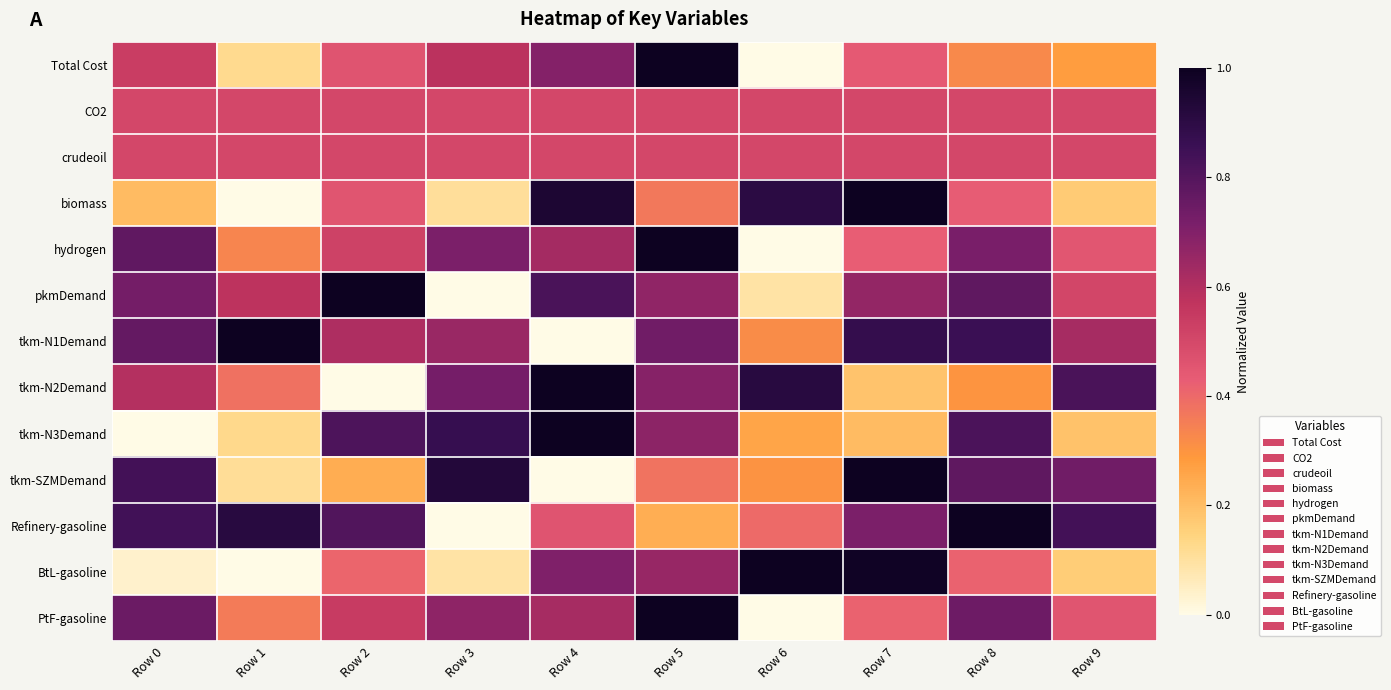

Reading left to right, list all the values displayed in this chart.

Total Cost: Row 0=0.5	Row 1=0.1	Row 2=0.5	Row 3=0.6	Row 4=0.7	Row 5=1.0	Row 6=0.0	Row 7=0.4	Row 8=0.3	Row 9=0.3
CO2: Row 0=0.5	Row 1=0.5	Row 2=0.5	Row 3=0.5	Row 4=0.5	Row 5=0.5	Row 6=0.5	Row 7=0.5	Row 8=0.5	Row 9=0.5
crudeoil: Row 0=0.5	Row 1=0.5	Row 2=0.5	Row 3=0.5	Row 4=0.5	Row 5=0.5	Row 6=0.5	Row 7=0.5	Row 8=0.5	Row 9=0.5
biomass: Row 0=0.2	Row 1=0.0	Row 2=0.5	Row 3=0.1	Row 4=0.9	Row 5=0.4	Row 6=0.9	Row 7=1.0	Row 8=0.4	Row 9=0.2
hydrogen: Row 0=0.8	Row 1=0.3	Row 2=0.5	Row 3=0.7	Row 4=0.6	Row 5=1.0	Row 6=0.0	Row 7=0.4	Row 8=0.7	Row 9=0.5
pkmDemand: Row 0=0.7	Row 1=0.6	Row 2=1.0	Row 3=0.0	Row 4=0.8	Row 5=0.7	Row 6=0.1	Row 7=0.7	Row 8=0.8	Row 9=0.5
tkm-N1Demand: Row 0=0.8	Row 1=1.0	Row 2=0.6	Row 3=0.6	Row 4=0.0	Row 5=0.7	Row 6=0.3	Row 7=0.9	Row 8=0.9	Row 9=0.6
tkm-N2Demand: Row 0=0.6	Row 1=0.4	Row 2=0.0	Row 3=0.7	Row 4=1.0	Row 5=0.7	Row 6=0.9	Row 7=0.2	Row 8=0.3	Row 9=0.8
tkm-N3Demand: Row 0=0.0	Row 1=0.1	Row 2=0.8	Row 3=0.9	Row 4=1.0	Row 5=0.7	Row 6=0.3	Row 7=0.2	Row 8=0.8	Row 9=0.2
tkm-SZMDemand: Row 0=0.8	Row 1=0.1	Row 2=0.2	Row 3=0.9	Row 4=0.0	Row 5=0.4	Row 6=0.3	Row 7=1.0	Row 8=0.8	Row 9=0.7
Refinery-gasoline: Row 0=0.8	Row 1=0.9	Row 2=0.8	Row 3=0.0	Row 4=0.5	Row 5=0.2	Row 6=0.4	Row 7=0.7	Row 8=1.0	Row 9=0.8
BtL-gasoline: Row 0=0.0	Row 1=0.0	Row 2=0.4	Row 3=0.1	Row 4=0.7	Row 5=0.7	Row 6=1.0	Row 7=1.0	Row 8=0.4	Row 9=0.2
PtF-gasoline: Row 0=0.7	Row 1=0.4	Row 2=0.5	Row 3=0.7	Row 4=0.6	Row 5=1.0	Row 6=0.0	Row 7=0.4	Row 8=0.7	Row 9=0.5